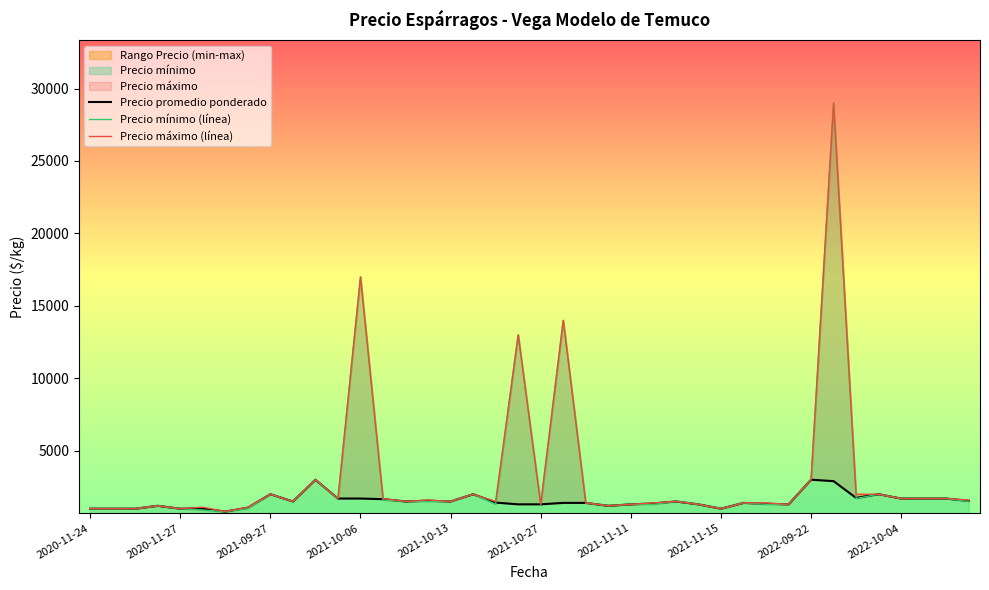

What position from the right is 34?

6